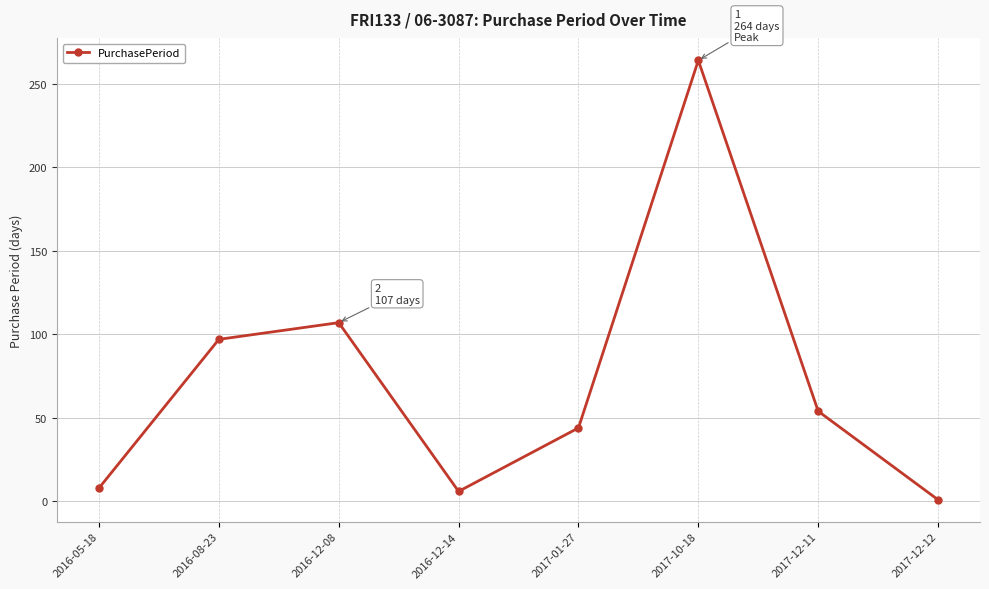

At which label is the value closest to 132?

2016-12-08